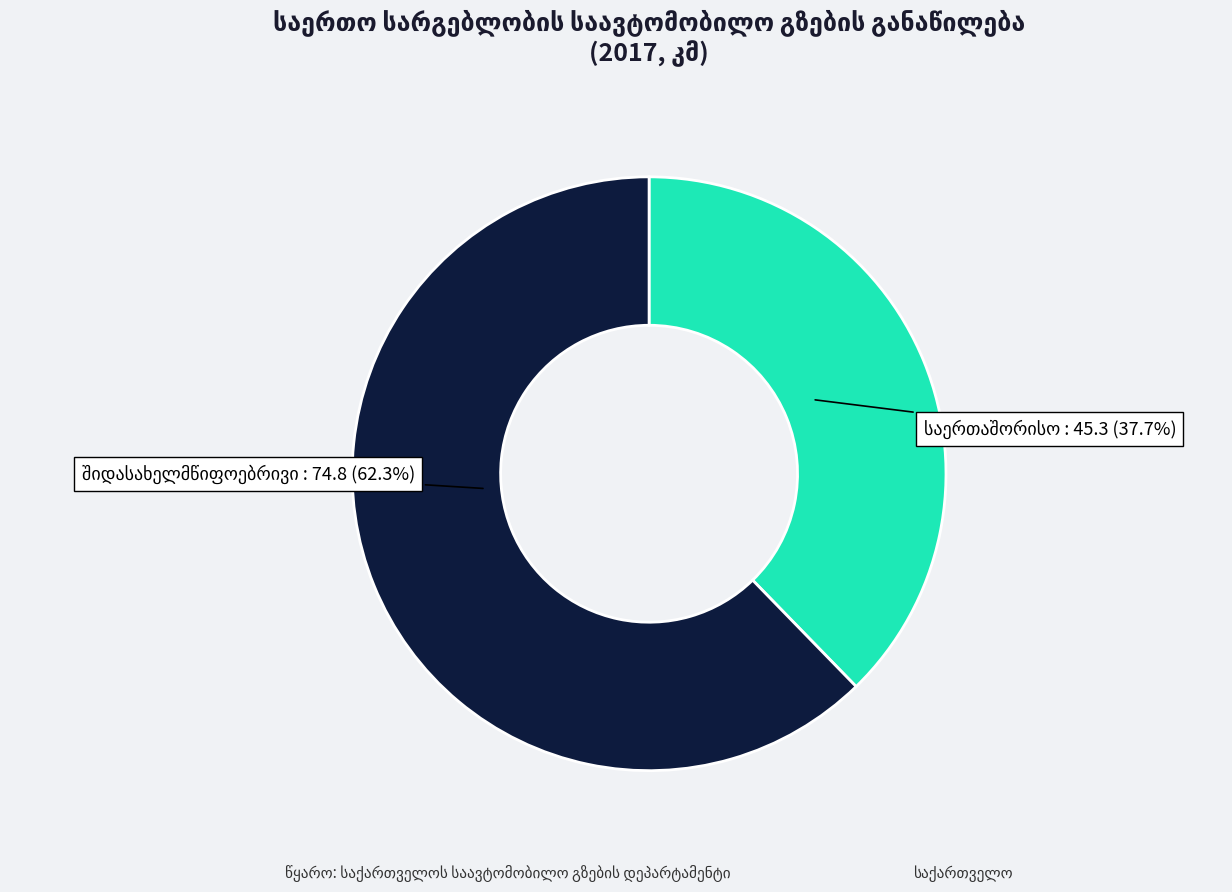

Does any single category account for the majority?

Yes